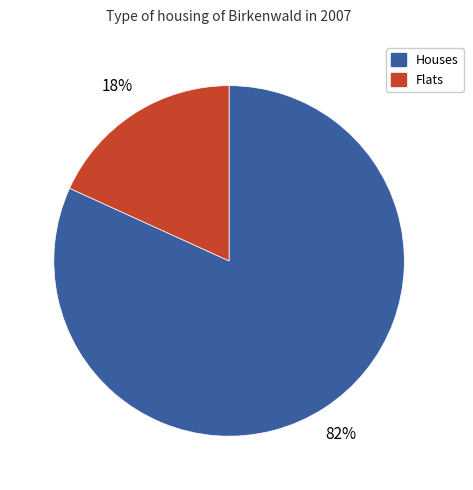

Does any single category account for the majority?

Yes